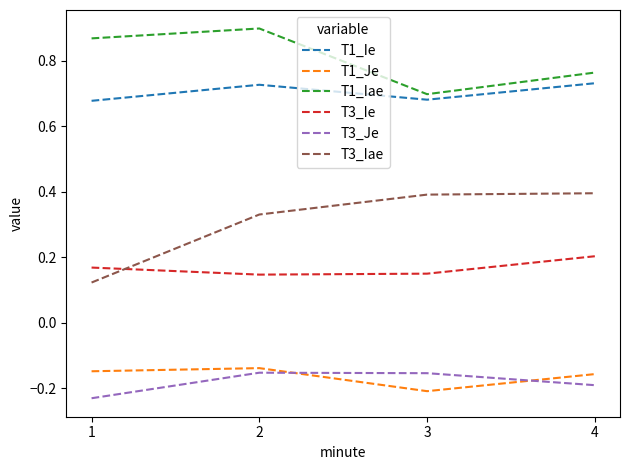

Which series has the largest total across all categories?

T1_Iae